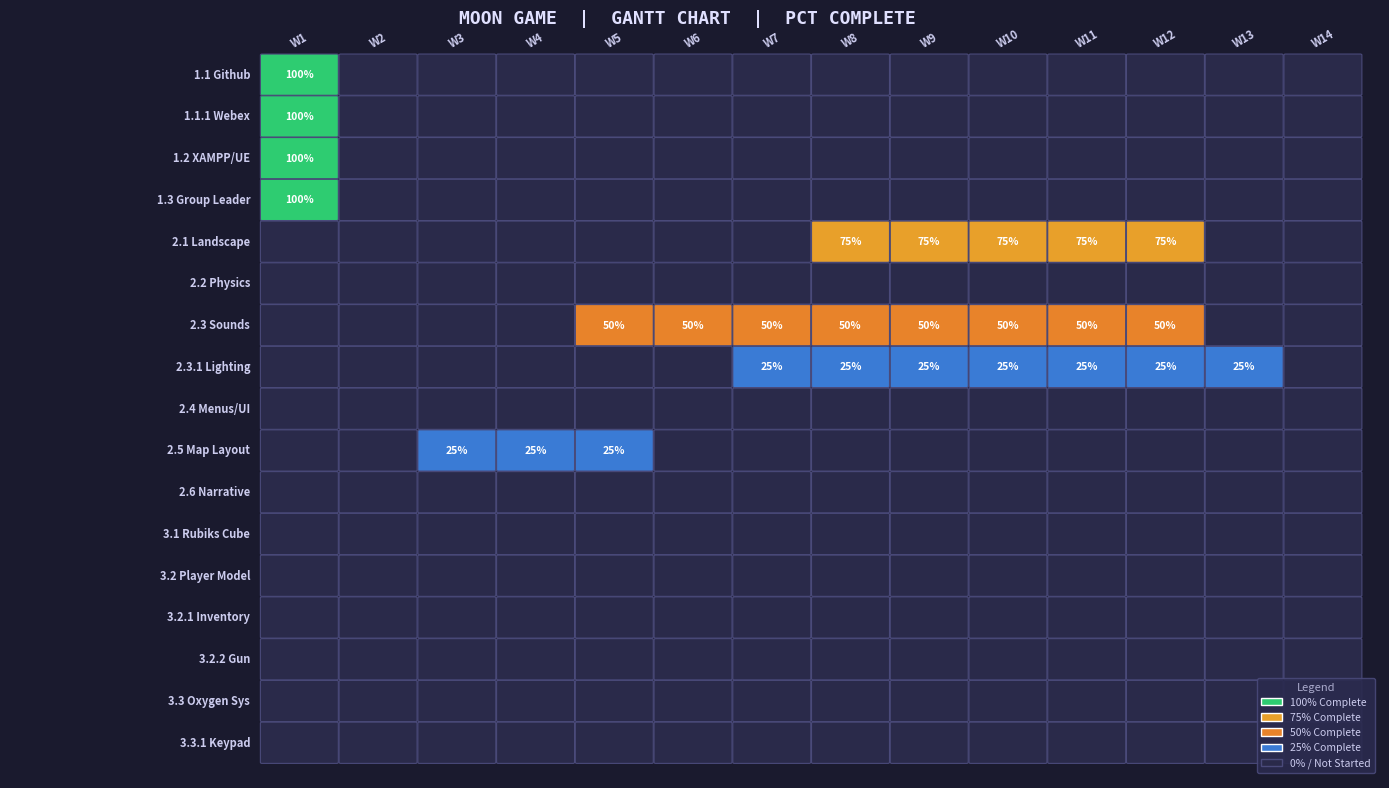

What is the difference between the highest and lowest values at 11?

0.8